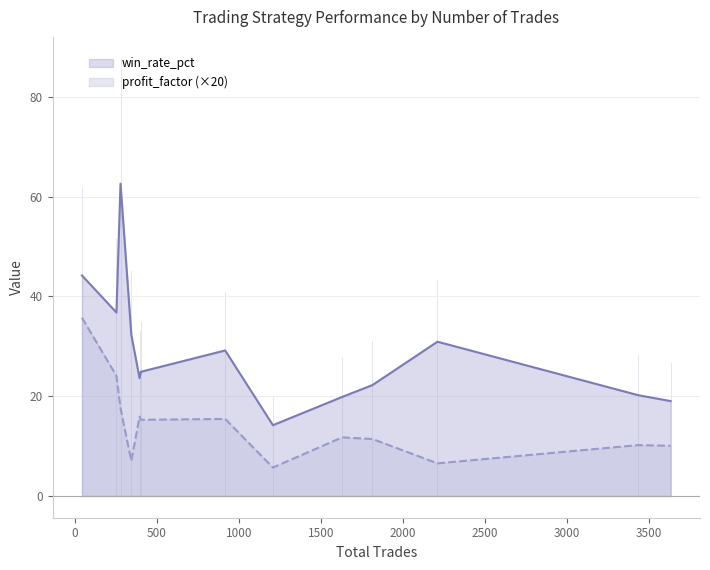

Reading left to right, extract all data points from this chart.

win_rate_pct: 44.2	36.8	62.6	32.3	23.6	24.9	29.1	14.2	19.8	22.2	30.9	20.2	19.0
profit_factor (×20): 35.7	24.1	17.6	7.0	15.9	15.3	15.4	5.7	11.7	11.4	6.5	10.2	10.0